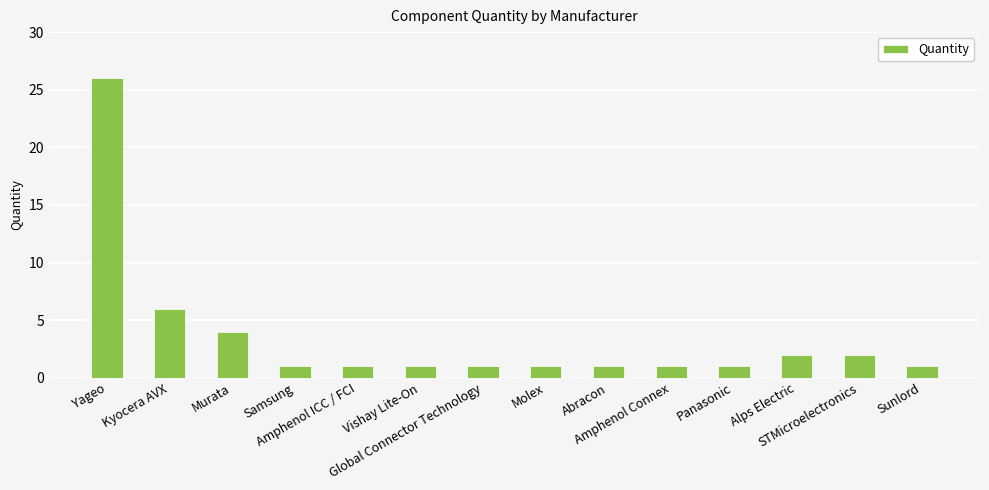

Reading right to left, extract all data points from this chart.

1	2	2	1	1	1	1	1	1	1	1	4	6	26